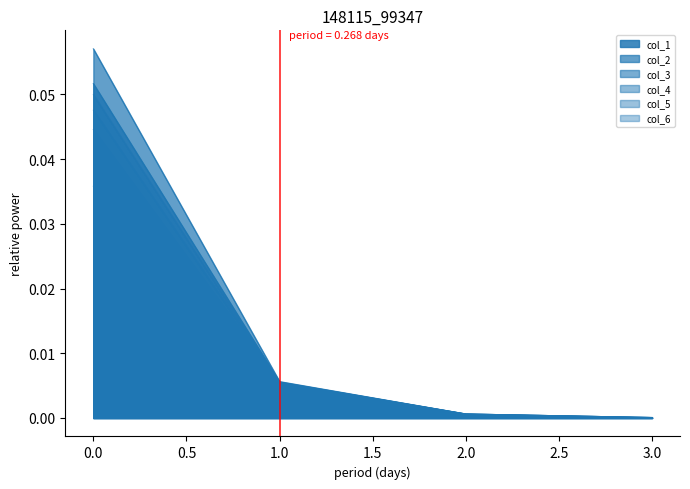

What are all the series names shown in the legend?

col_1, col_2, col_3, col_4, col_5, col_6